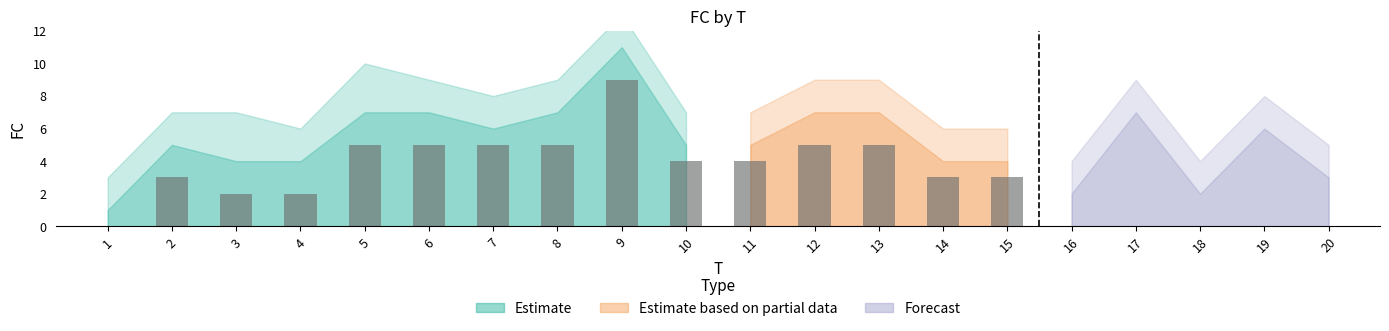

How many values are between 2 and 5?

16